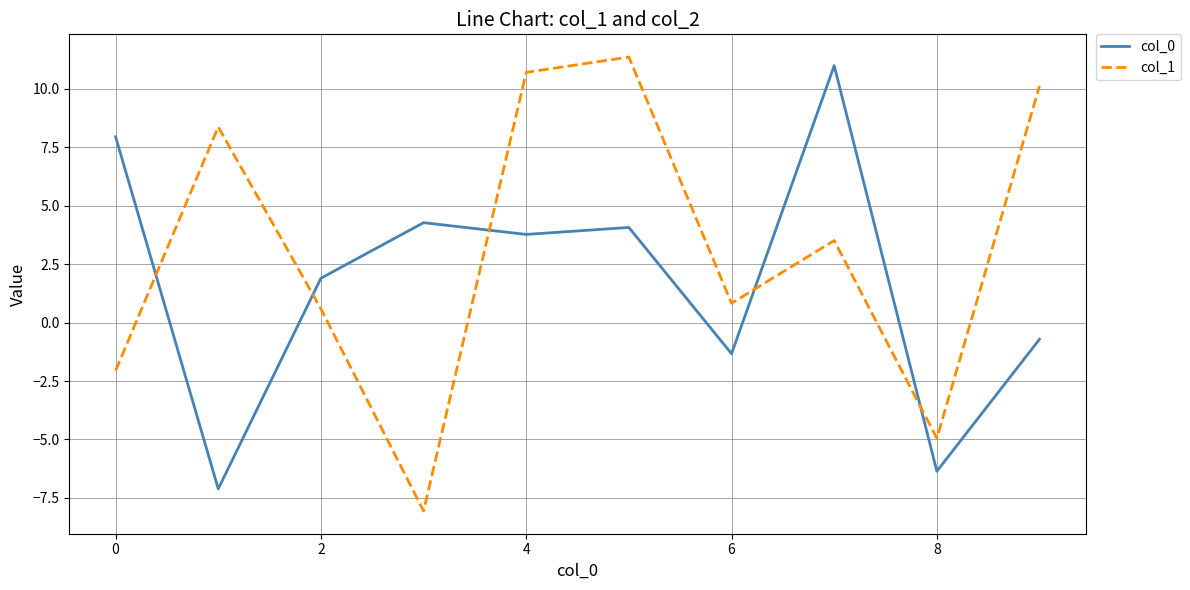

What is the maximum value for col_1?

11.4